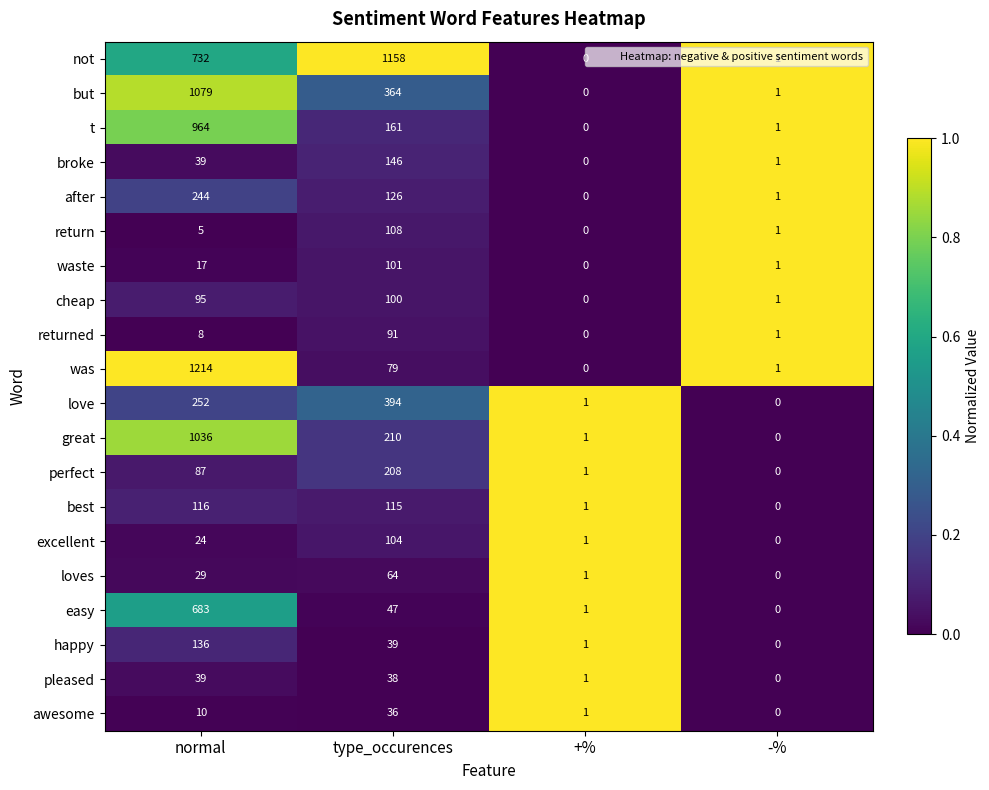

What is the greatest value displayed?

1214